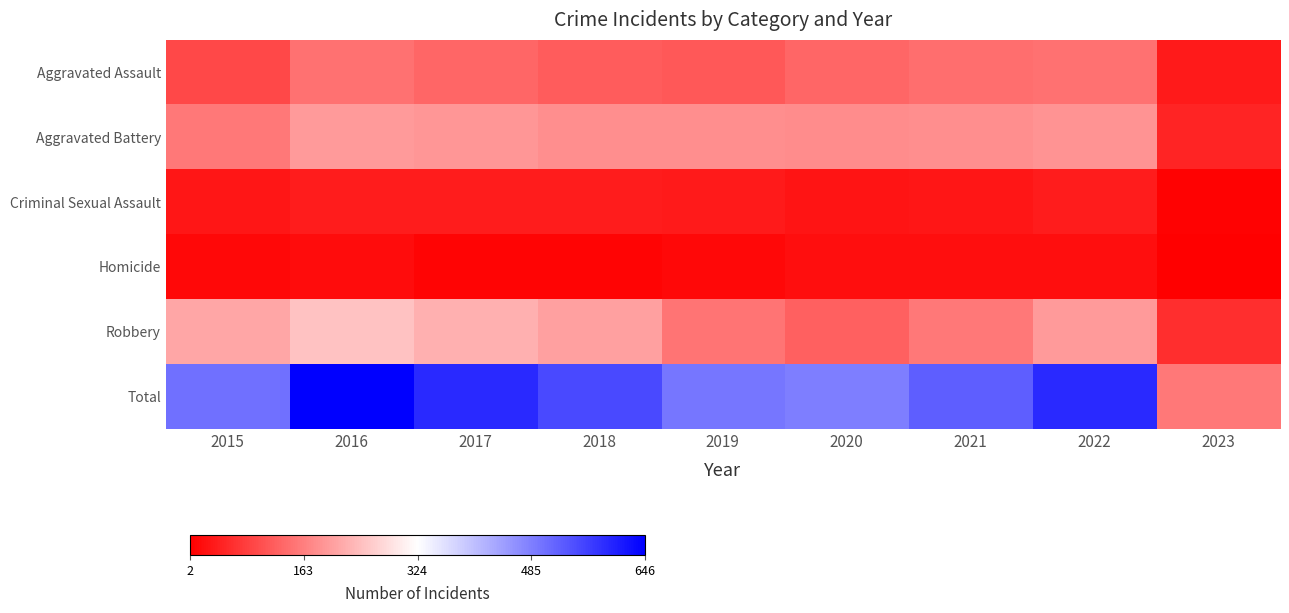

Reading left to right, extract all data points from this chart.

Aggravated Assault: 2015=95	2016=146	2017=131	2018=119	2019=113	2020=131	2021=142	2022=146	2023=37
Aggravated Battery: 2015=154	2016=196	2017=191	2018=183	2019=182	2020=180	2021=182	2022=190	2023=49
Criminal Sexual Assault: 2015=31	2016=39	2017=39	2018=38	2019=37	2020=28	2021=30	2022=39	2023=6
Homicide: 2015=13	2016=18	2017=8	2018=8	2019=14	2020=22	2021=20	2022=20	2023=2
Robbery: 2015=212	2016=247	2017=224	2018=204	2019=150	2020=124	2021=153	2022=196	2023=61
Total: 2015=505	2016=646	2017=593	2018=552	2019=496	2020=485	2021=527	2022=591	2023=155